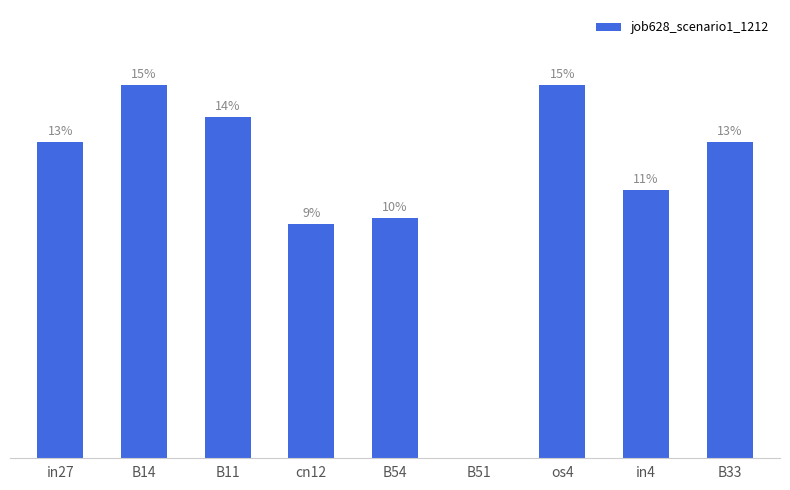

The chart shows a value of 0.3 at B51. True or false?

False